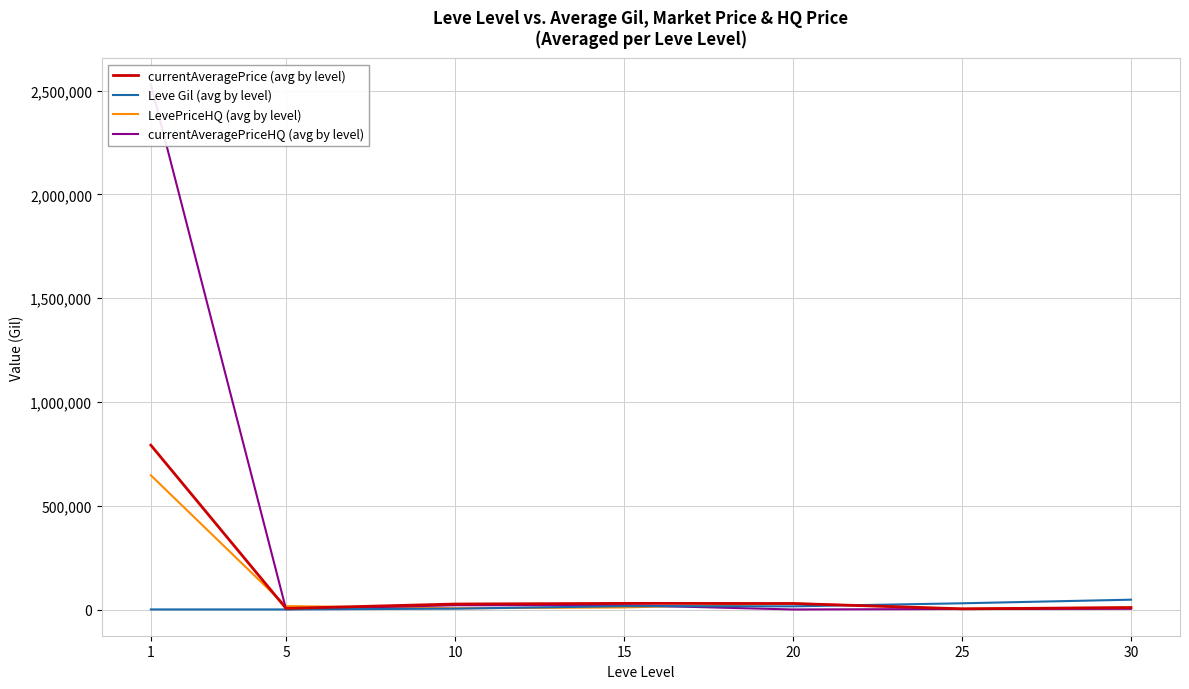

At which label does Leve Gil (avg by level) reach its minimum?

5